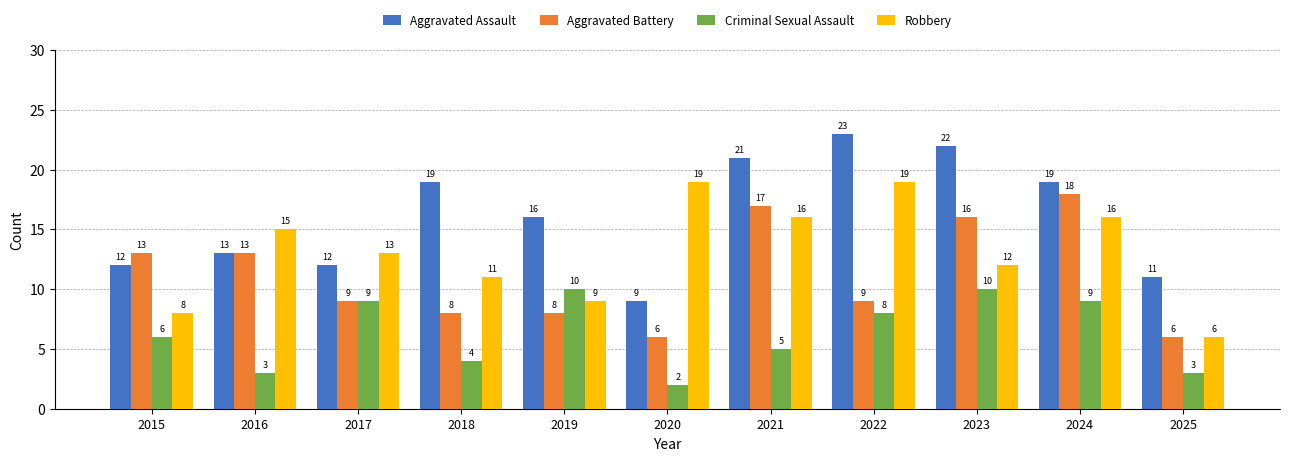

Which series has the largest range (max minus min)?

Aggravated Assault